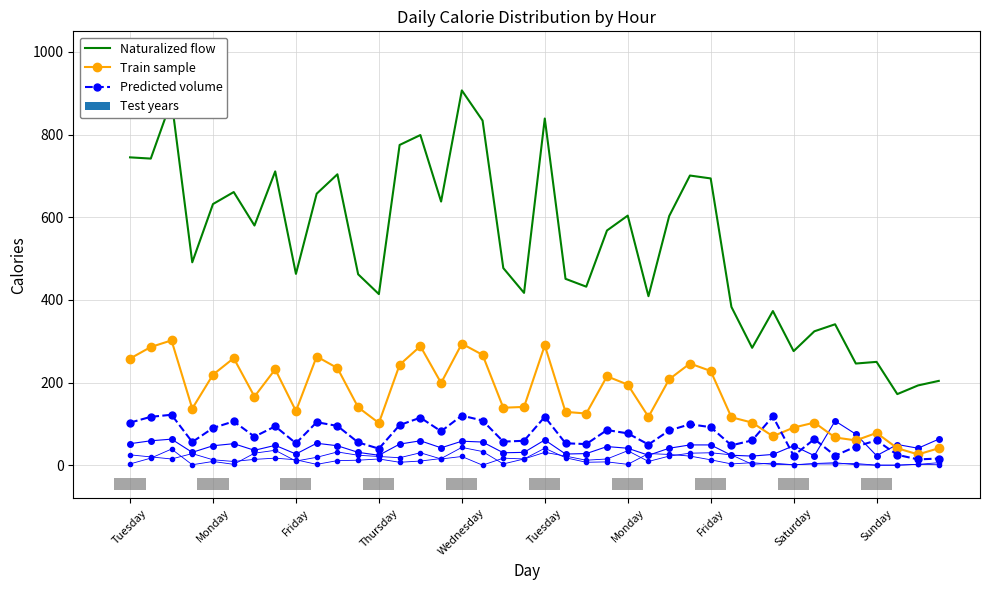

The Train sample series shows 232 at 18. True or false?

False